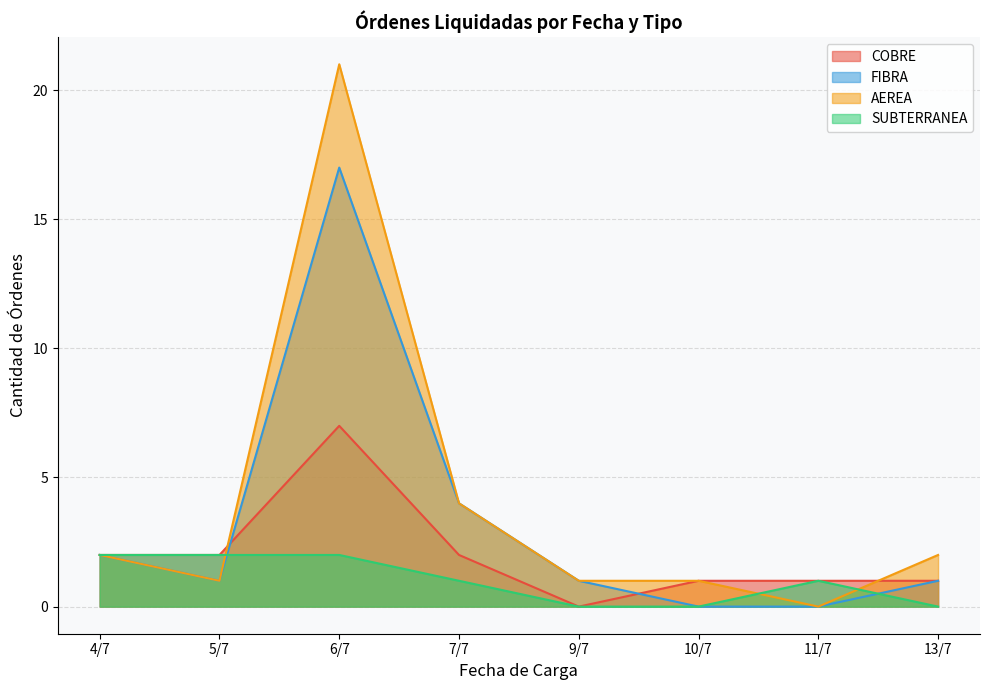

Where does the SUBTERRANEA series first go above 1?

4/7